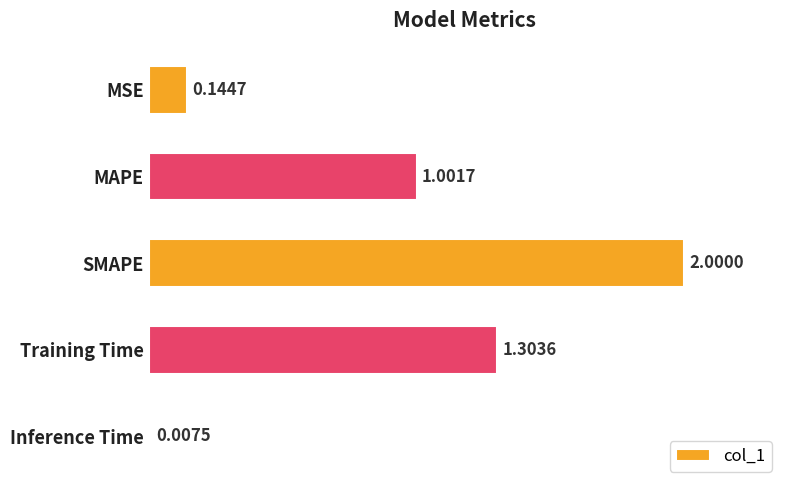

List the labels in order of value, largest first.

SMAPE, Training Time, MAPE, MSE, Inference Time